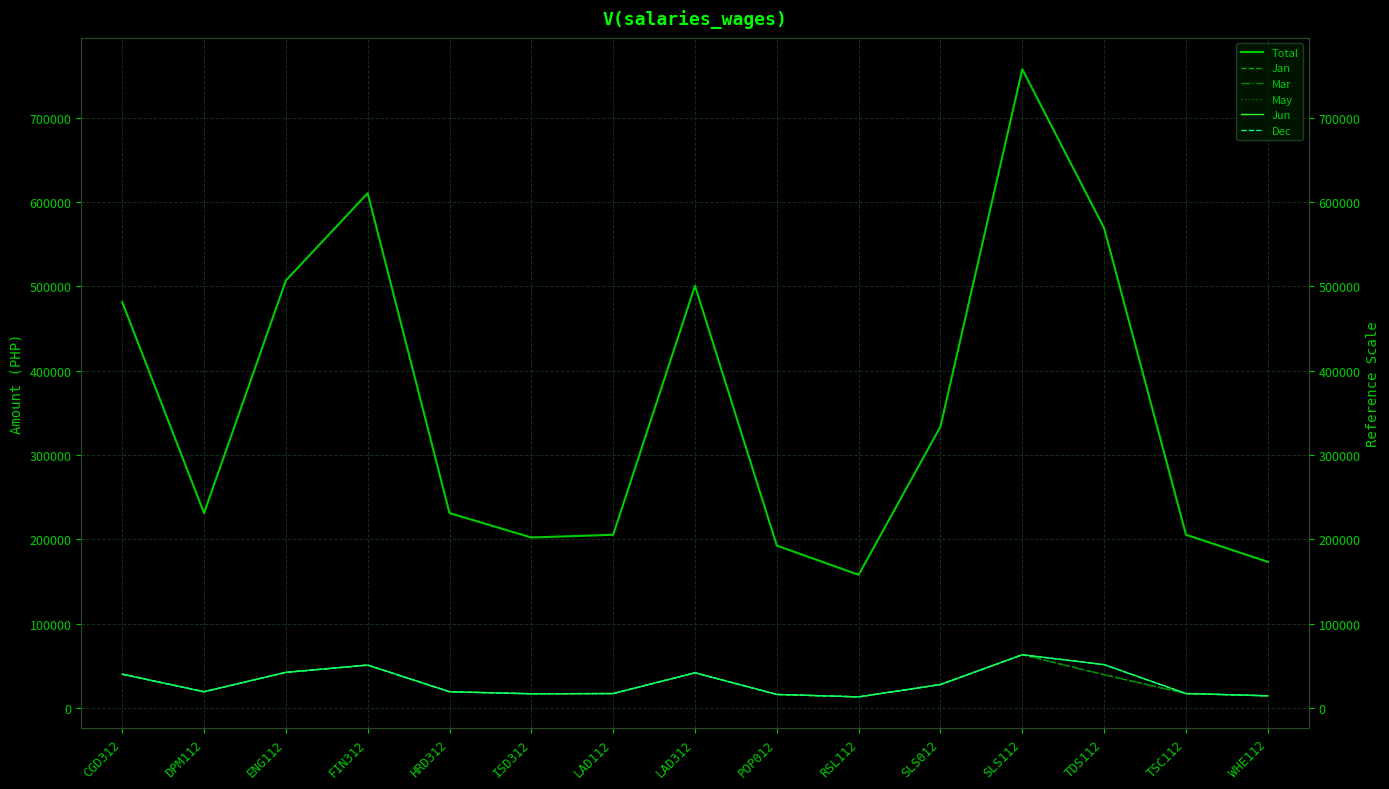

The Jun series shows 27667.9 at LAD312. True or false?

False